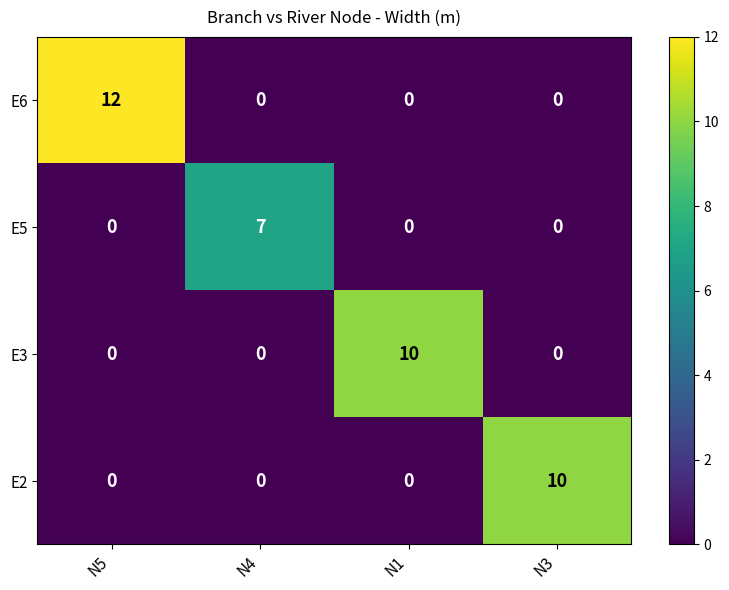

How many E3 values are between 0 and 10?

4